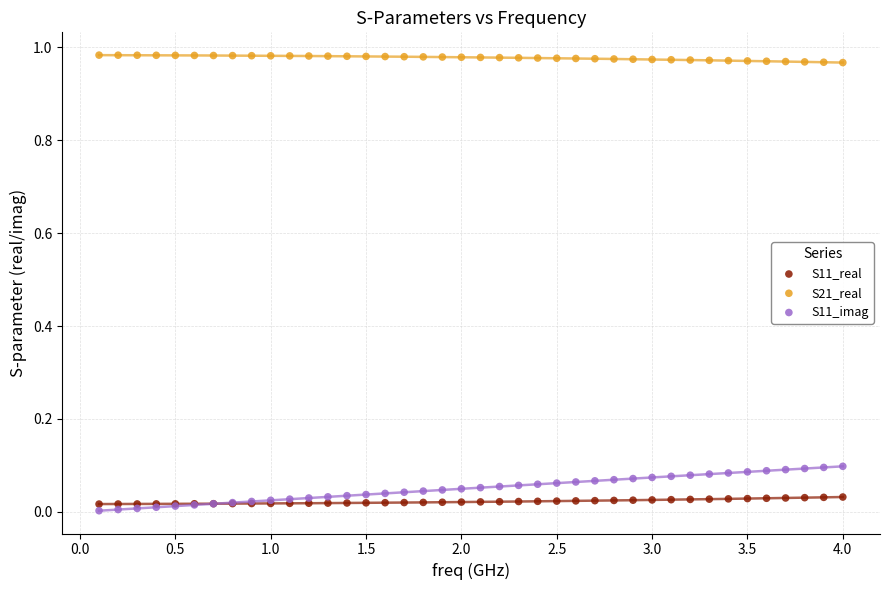

What are all the series names shown in the legend?

S11_real, S21_real, S11_imag